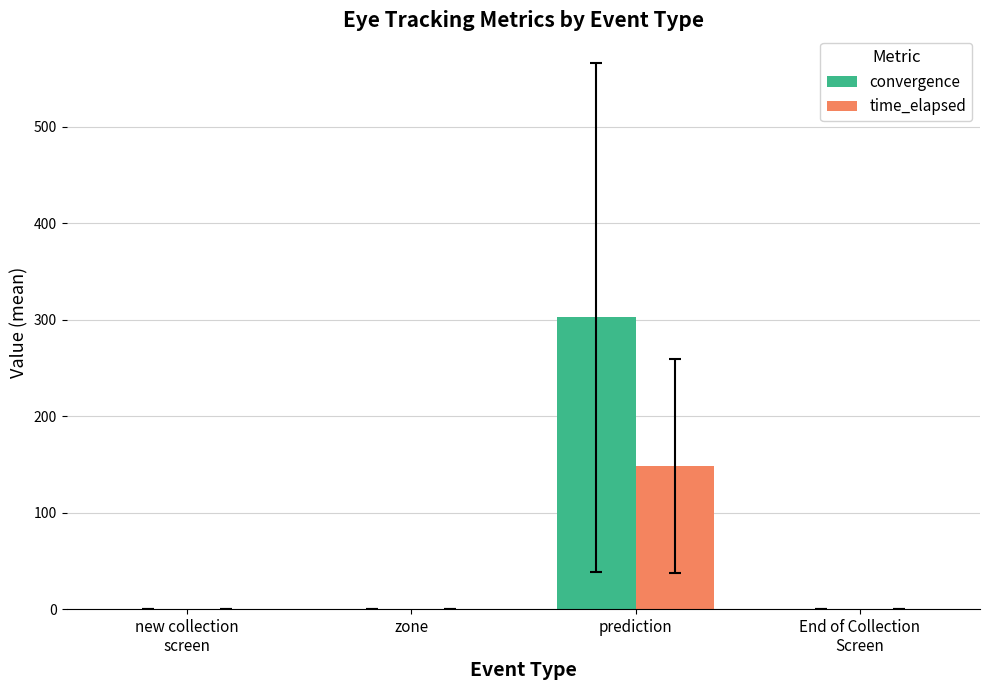

Which series has the widest spread of values?

convergence